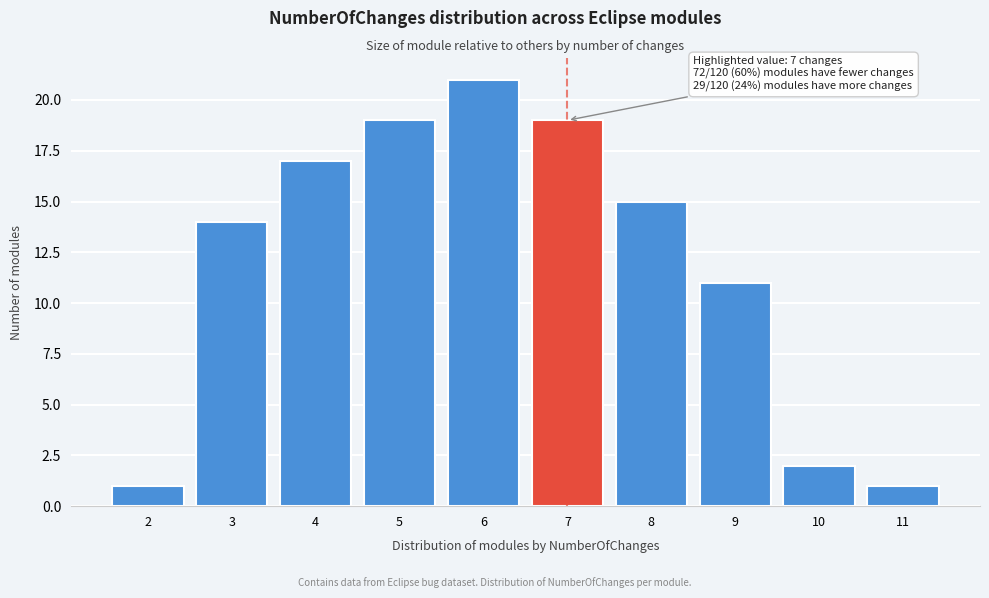

Reading right to left, extract all data points from this chart.

1	2	11	15	19	21	19	17	14	1